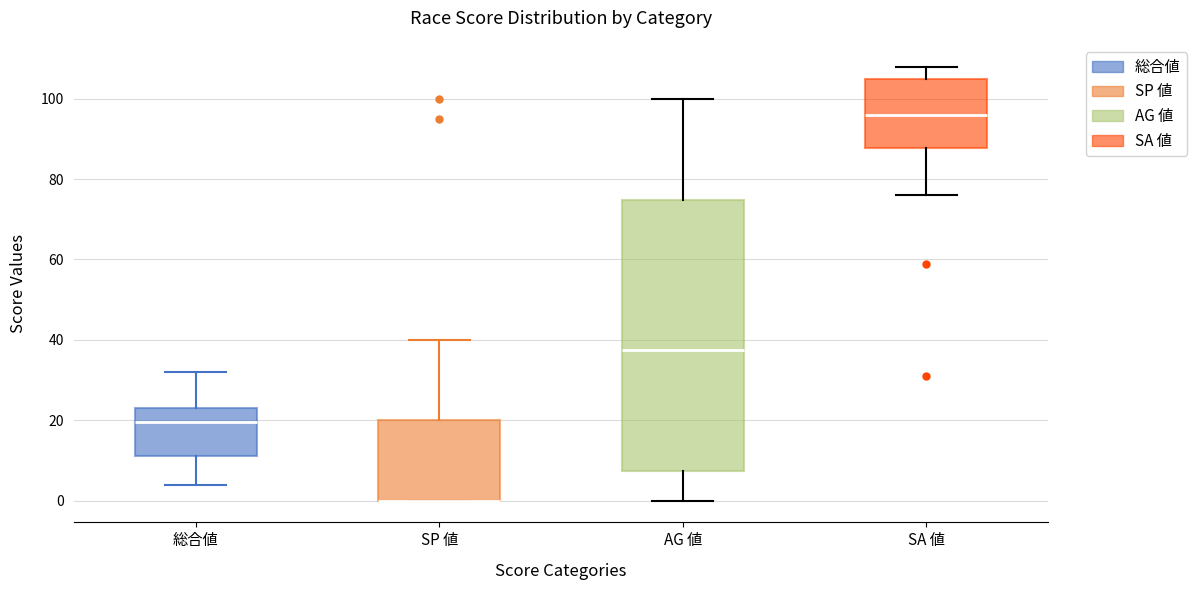

Reading left to right, transcribe this box plot: for each box, give where its median line is, the range the box spans, and where its two whiskers end, as read against the y-axis. The values are not printed on the chart, so give them approximately, as read against the axis.

総合値: median 20, box 12 to 24, whiskers 4 to 32
SP 値: median 0 (drawn on the box's lower edge), box 0 to 20, whiskers 0 to 40
AG 値: median 38, box 8 to 74, whiskers 0 to 100
SA 値: median 96, box 88 to 106, whiskers 76 to 108